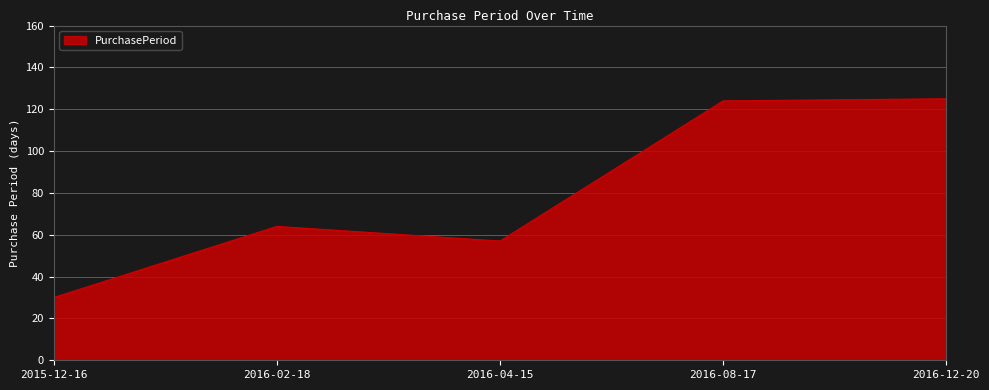

How many distinct data groups are displayed?

1